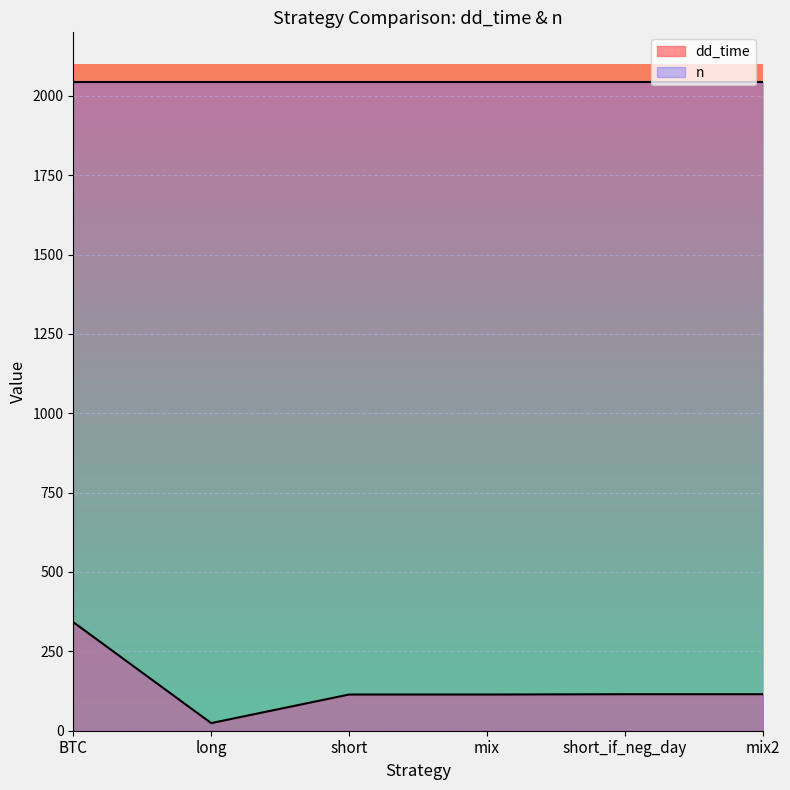

What is the label of the 5th point from the right?

long